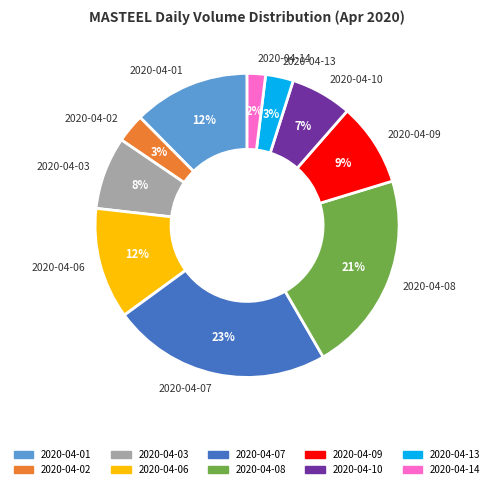

To the nearest percent, what is the difference between the largest and smallest slice percentages?

21%